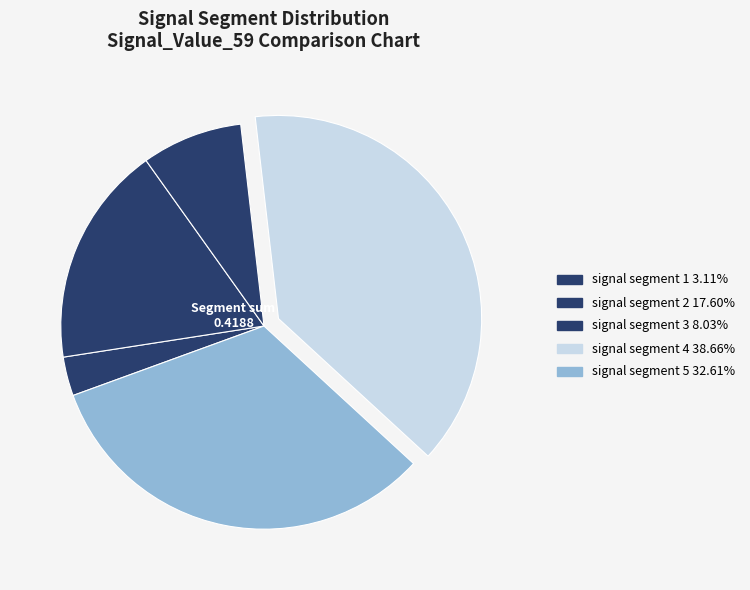

Is there any slice that represents more than half of the pie?

No